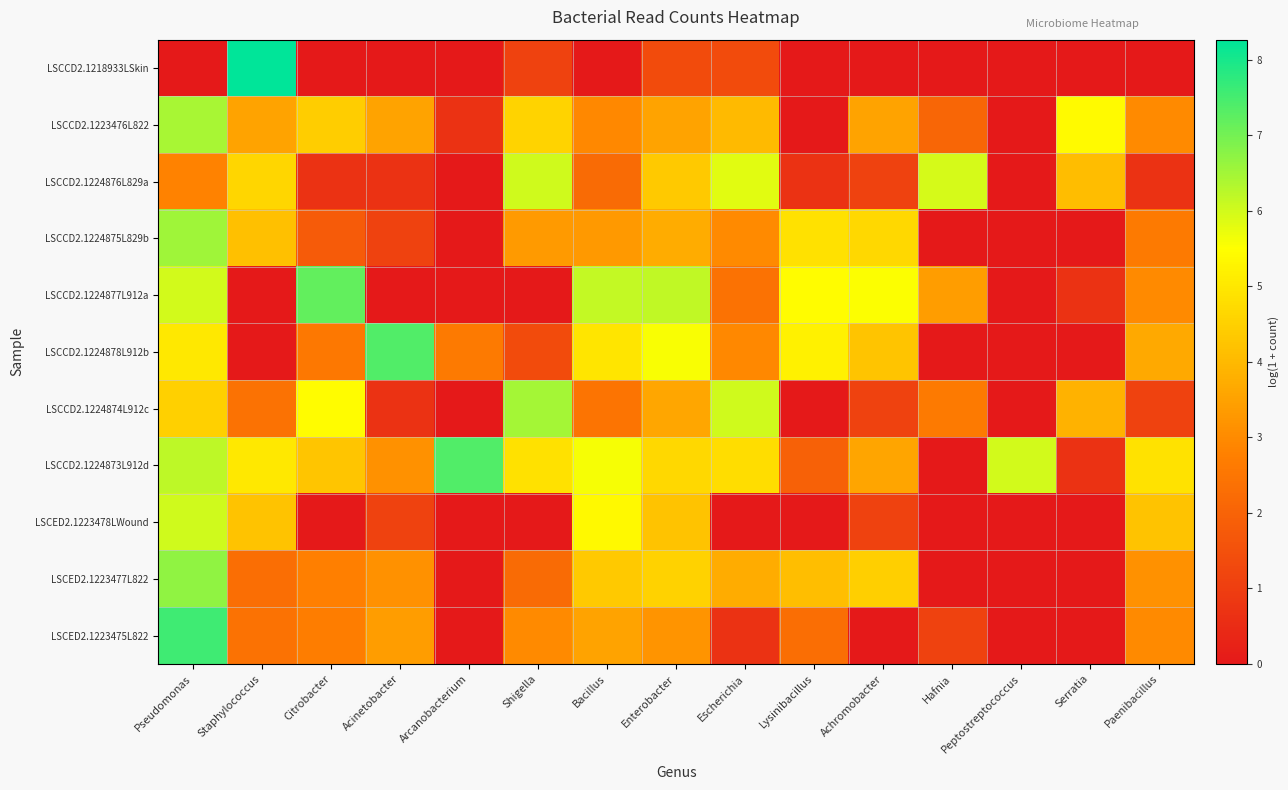

Between Hafnia and Serratia, which is larger?

Hafnia